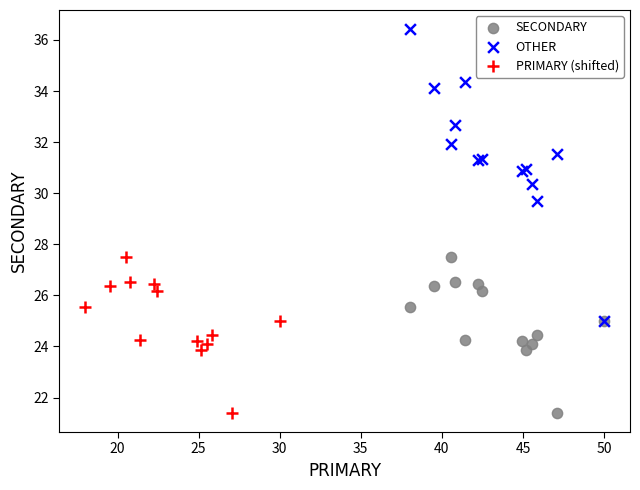

Which series contains the highest Y value?

OTHER